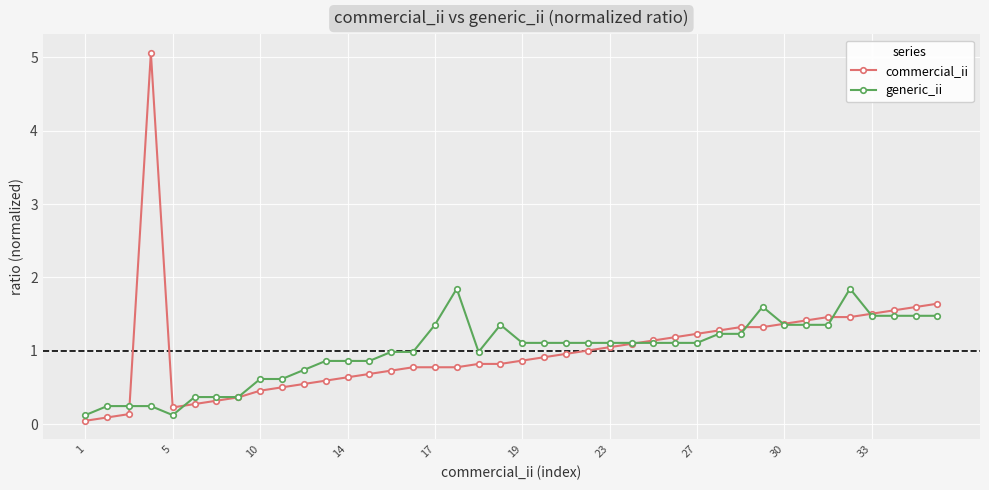

What is the value of the commercial_ii point at the 16th from the left?

0.8